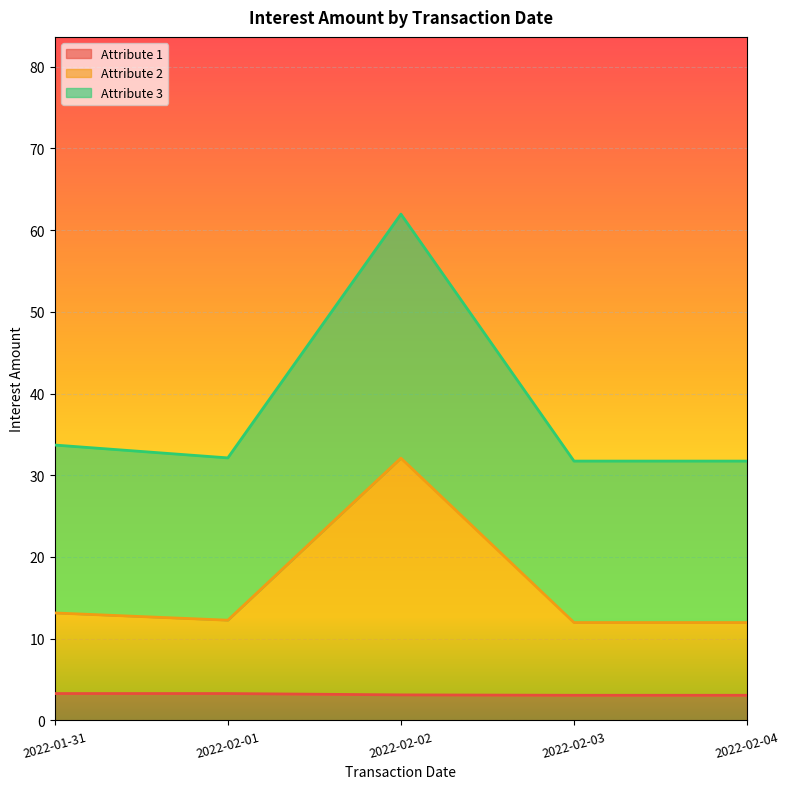

Between 2022-02-02 and 2022-02-03, which series saw the biggest shift?

Attribute 3